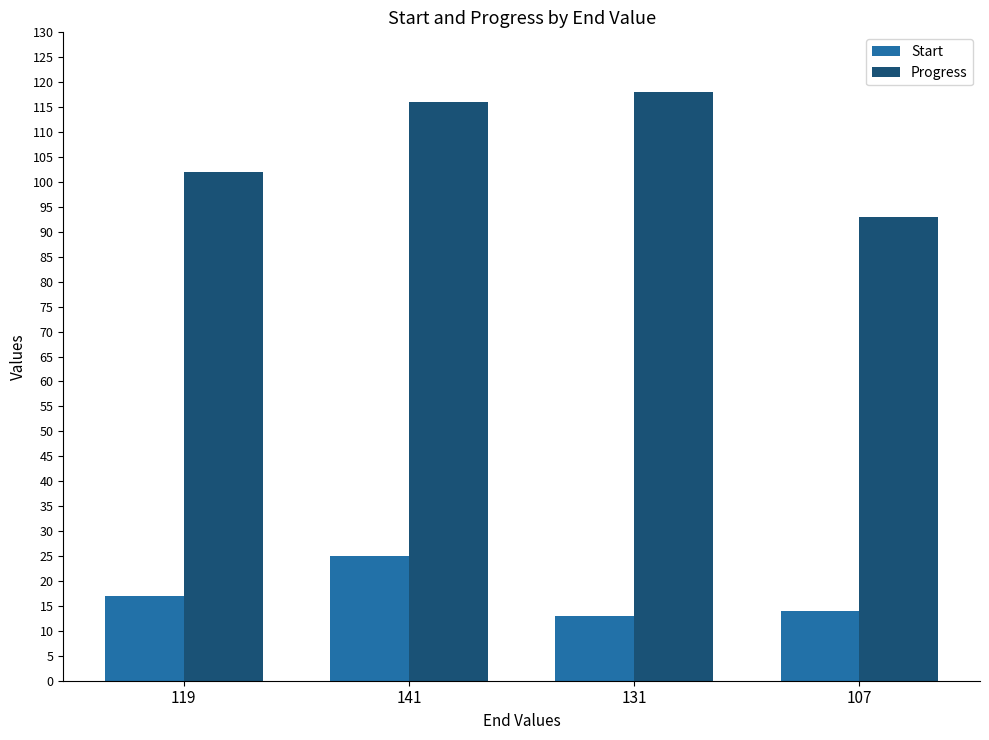

What is the sum of the Progress values at 141 and 107?

209